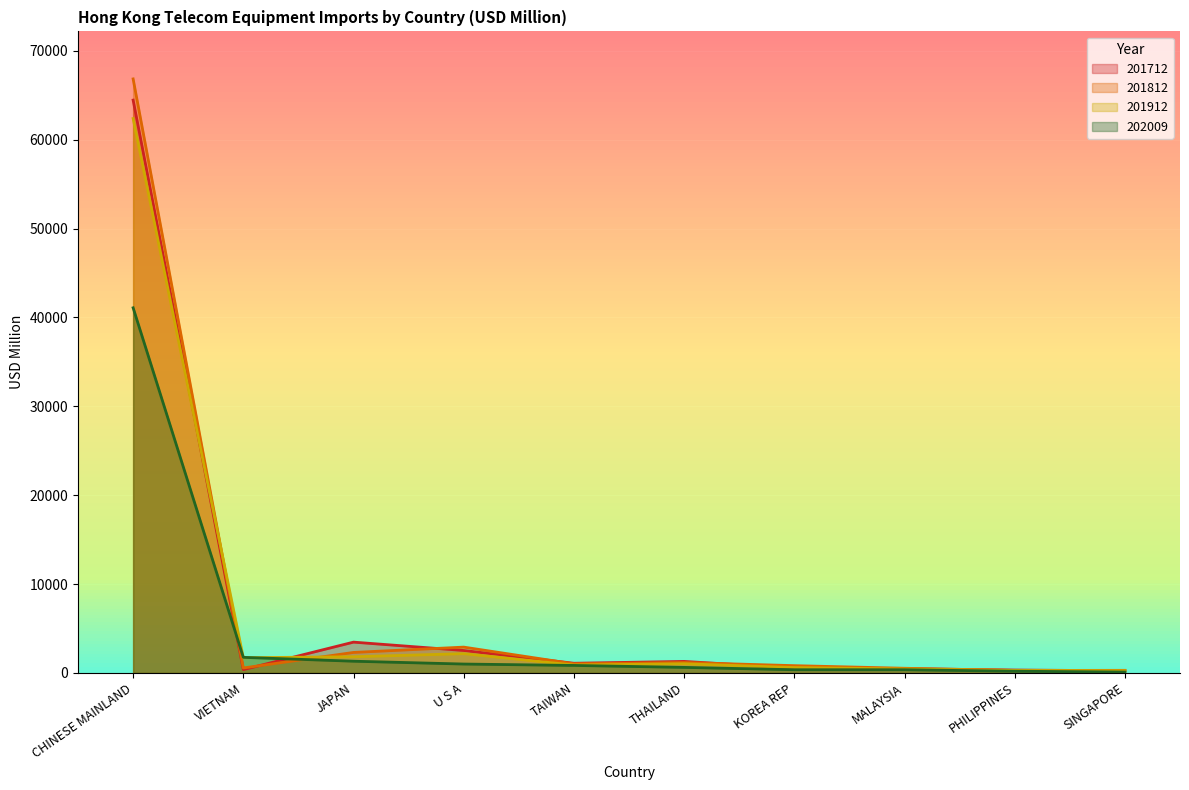

What is the smallest value displayed?

104.1